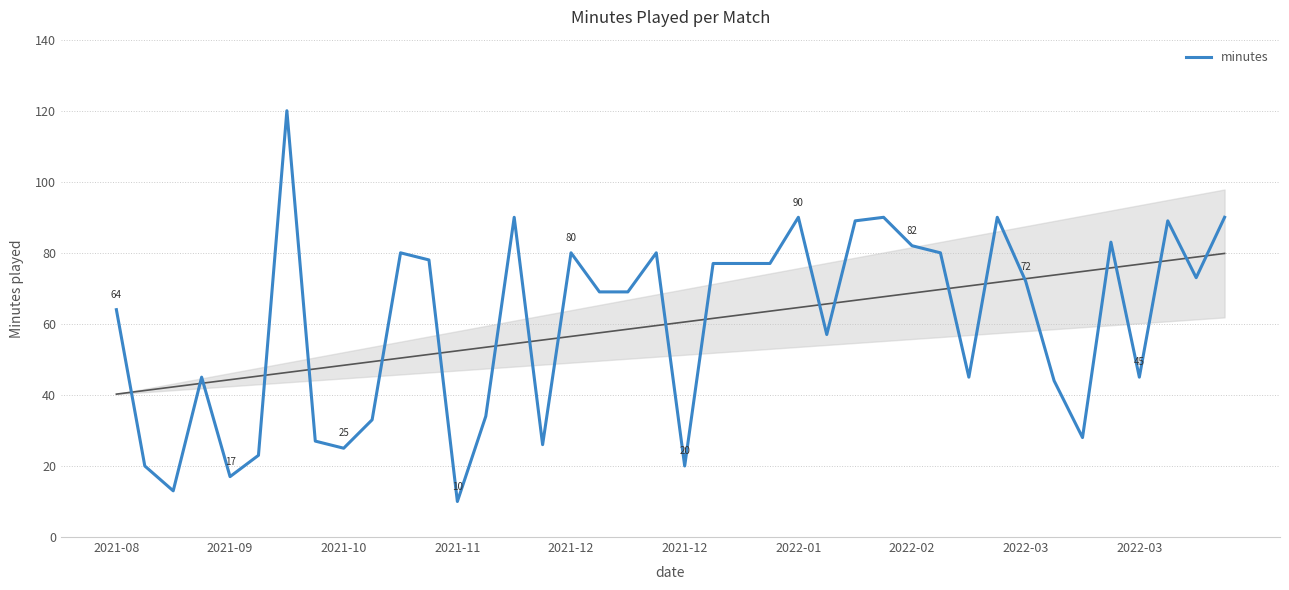

What is the value of the 12th point from the left?

78